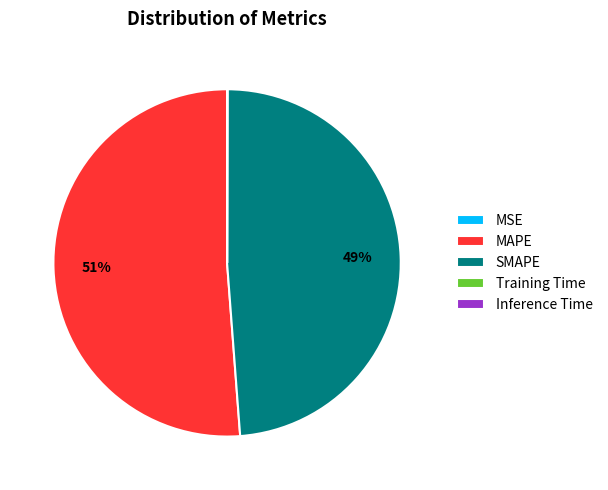

Which category has the biggest portion of the pie?

MAPE